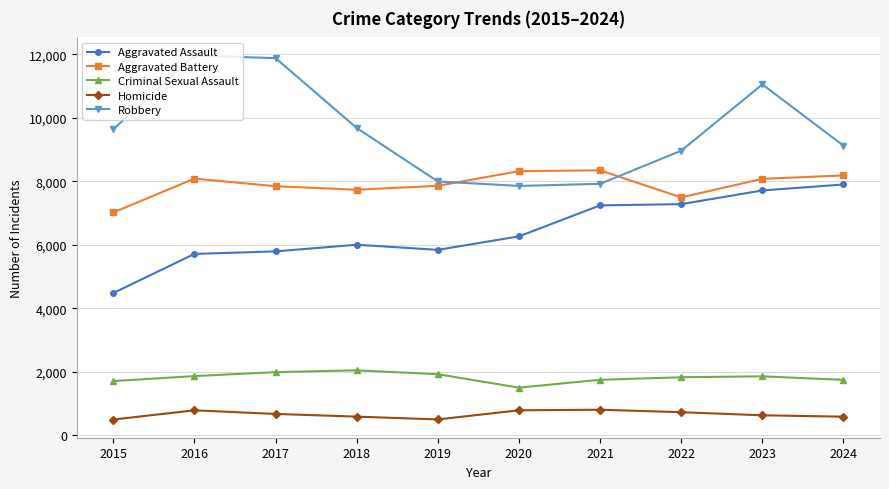

Rank the series by their maximum value, from lowest to highest.

Homicide, Criminal Sexual Assault, Aggravated Assault, Aggravated Battery, Robbery